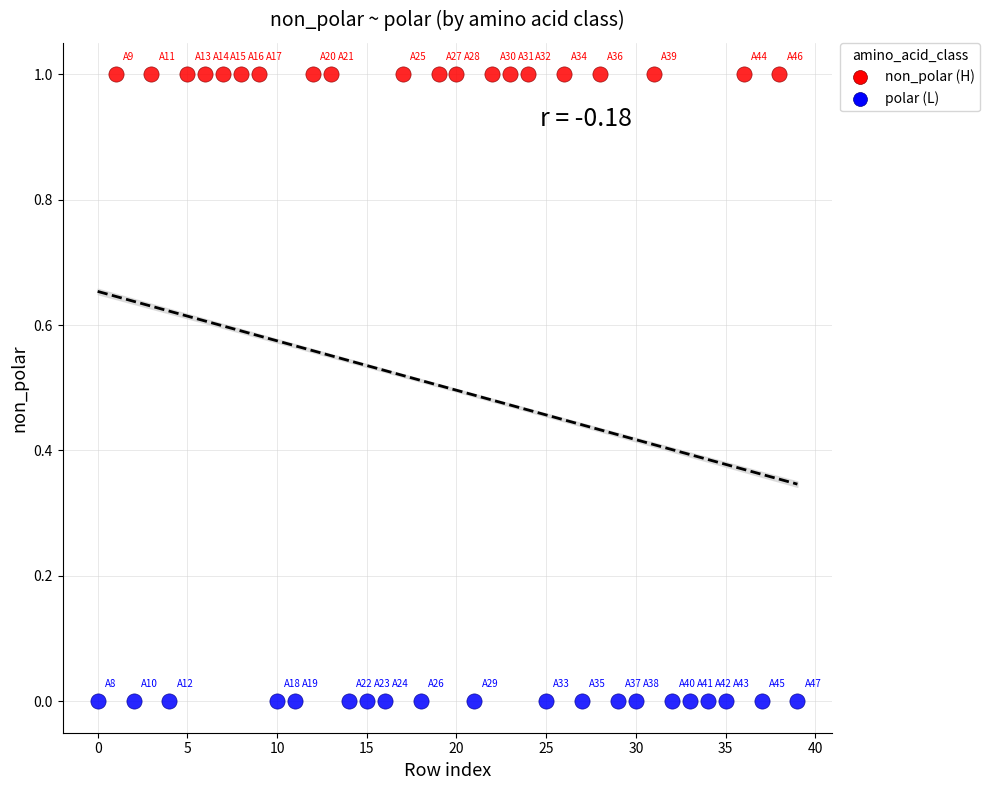

Which series contains the highest Y value?

non_polar (H)